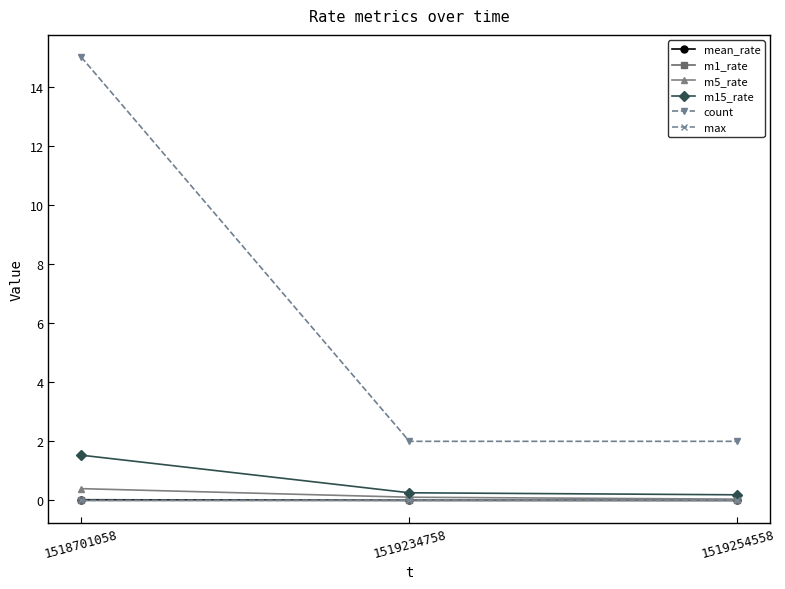

The value of max at 1518701058 is 0.0. True or false?

True